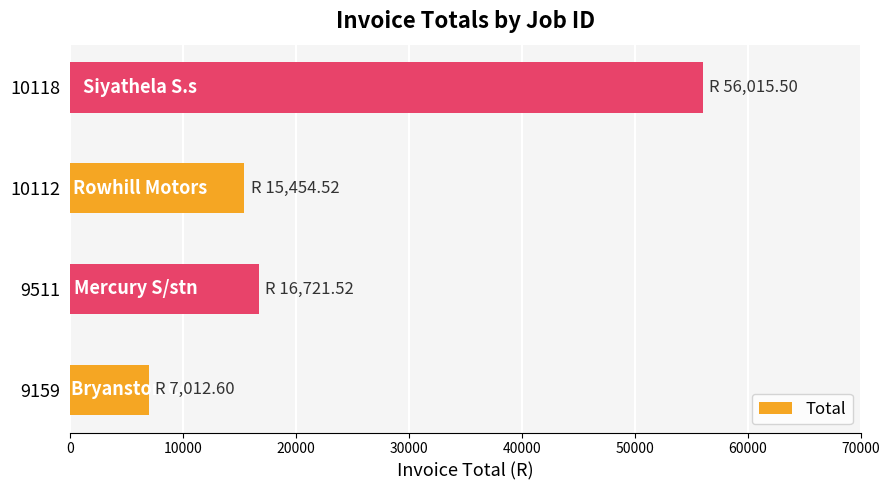

Is it true that the value at 10118 is 56015.5?

True